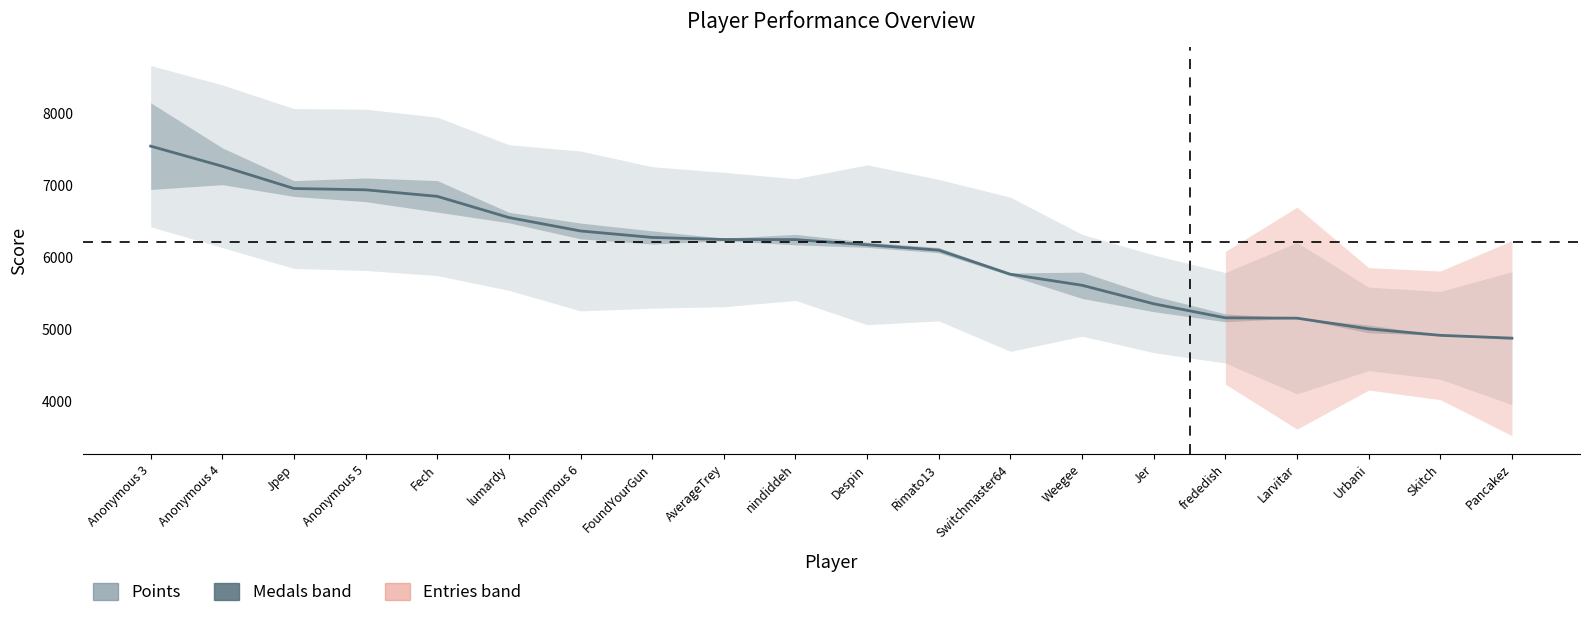

Is it true that the value at Jer is 2131?

False